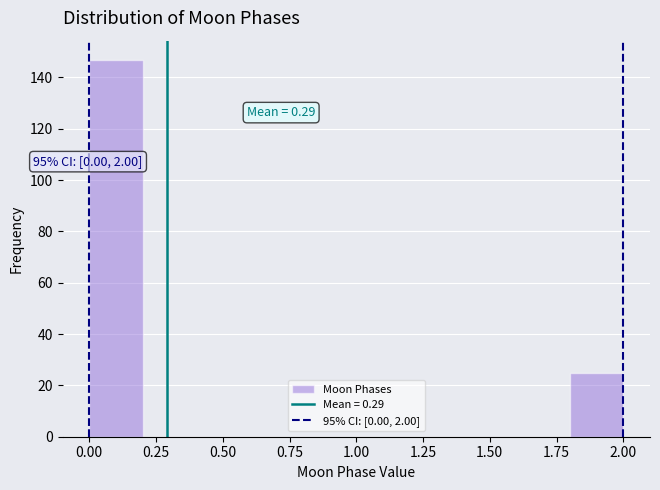

Which range on the x-axis has the tallest bar?

0.0 to 0.2